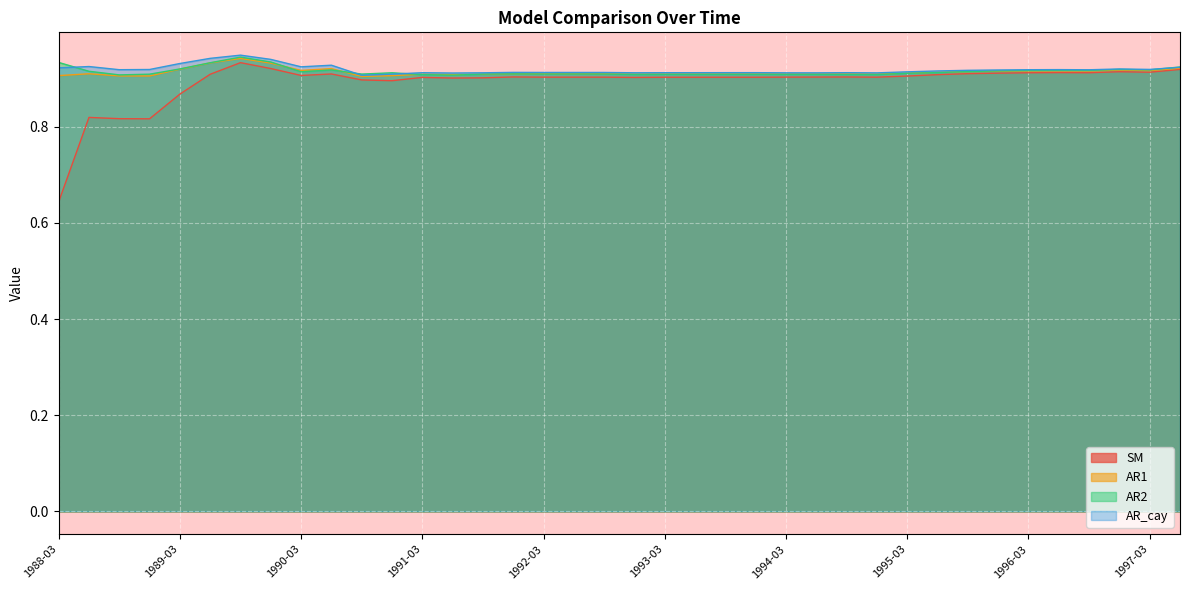

What is the label of the 31st point from the left?

1995-09